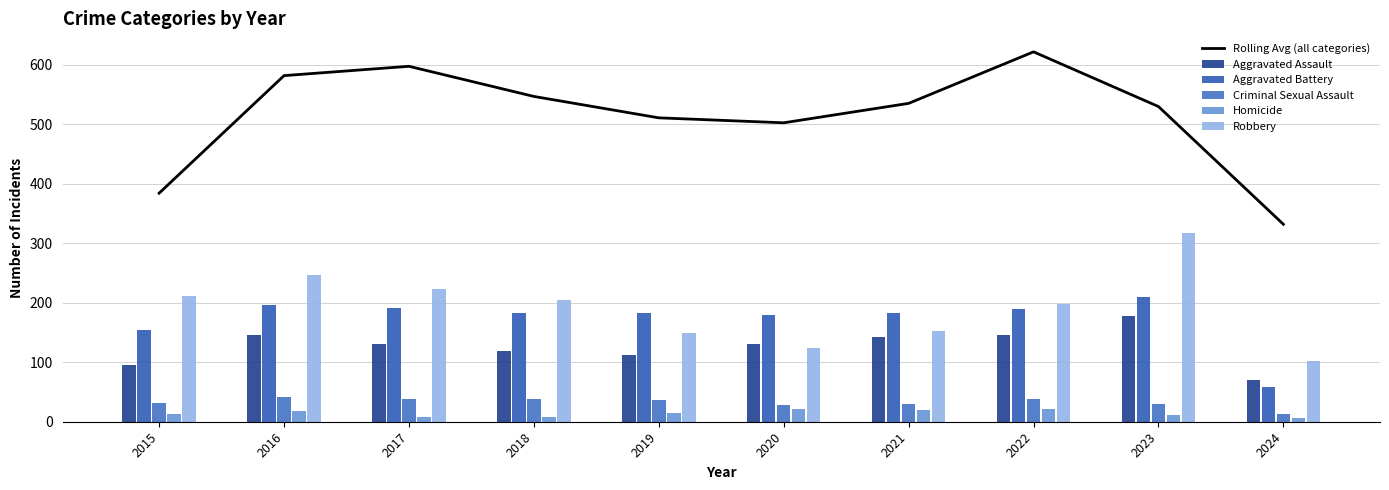

True or false: Criminal Sexual Assault has a value of 42.0 at 2020.

False